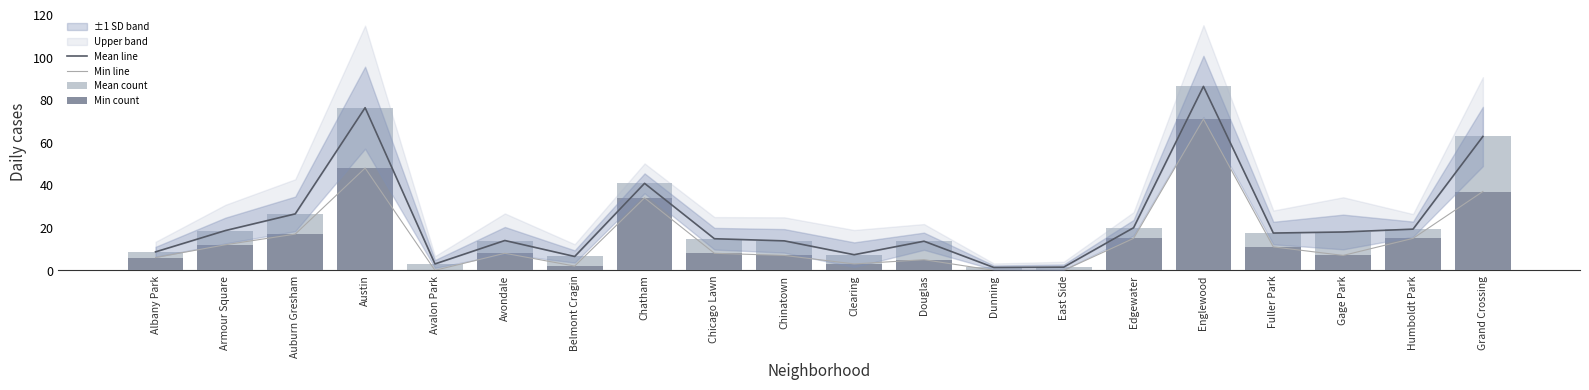

What is the maximum value shown in the chart?

86.3